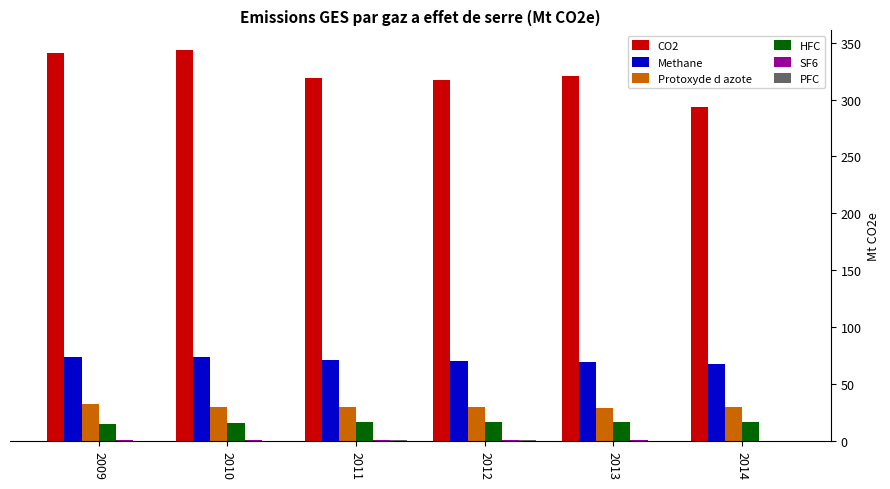

What is the greatest value displayed?

343.5